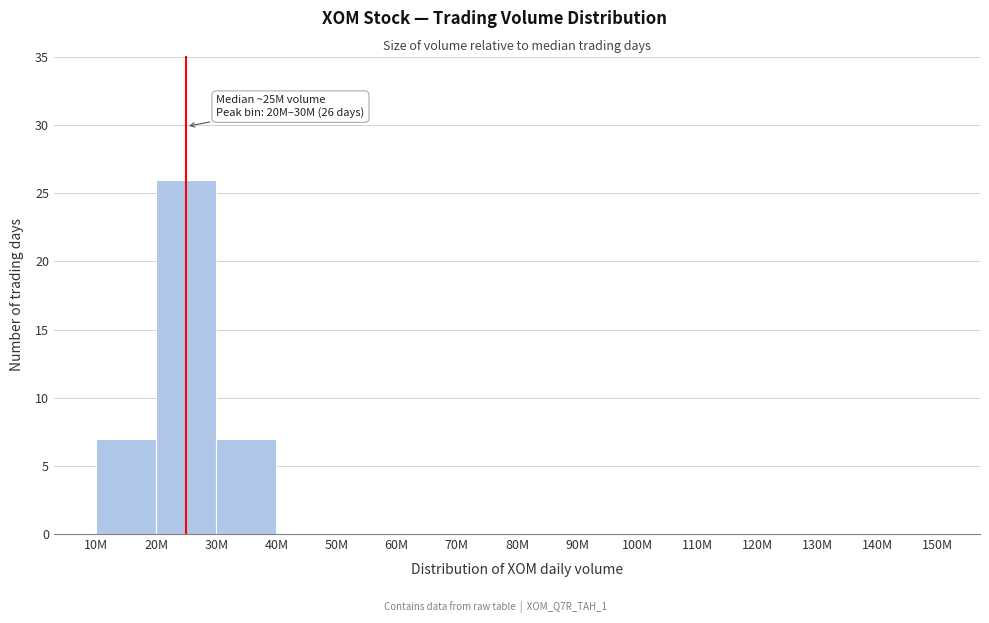

Reading right to left, list all the values displayed in this chart.

140M=0	130M=0	120M=0	110M=0	100M=0	90M=0	80M=0	70M=0	60M=0	50M=0	40M=0	30M=7	20M=26	10M=7